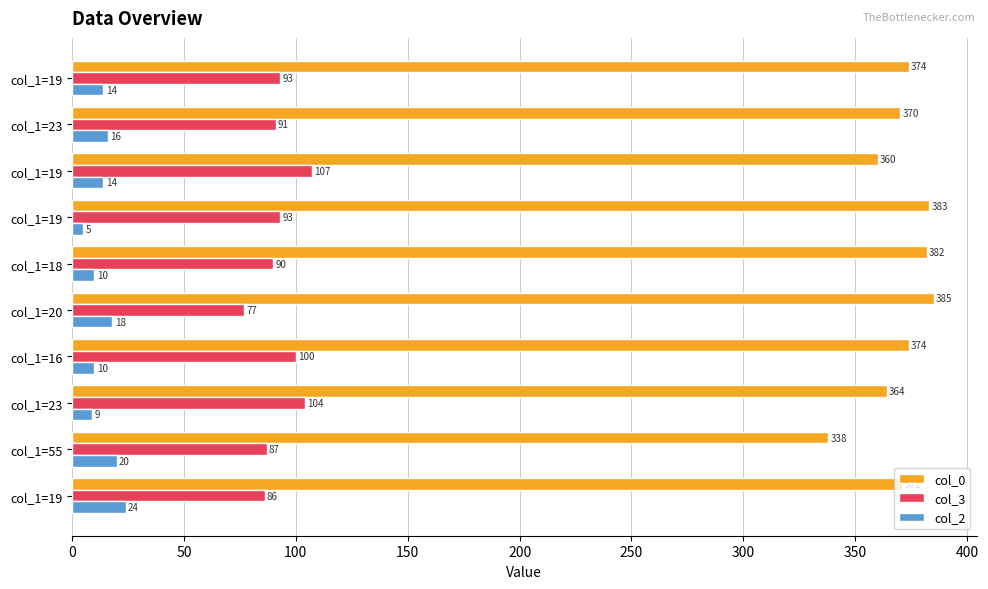

What are all the series names shown in the legend?

col_0, col_3, col_2